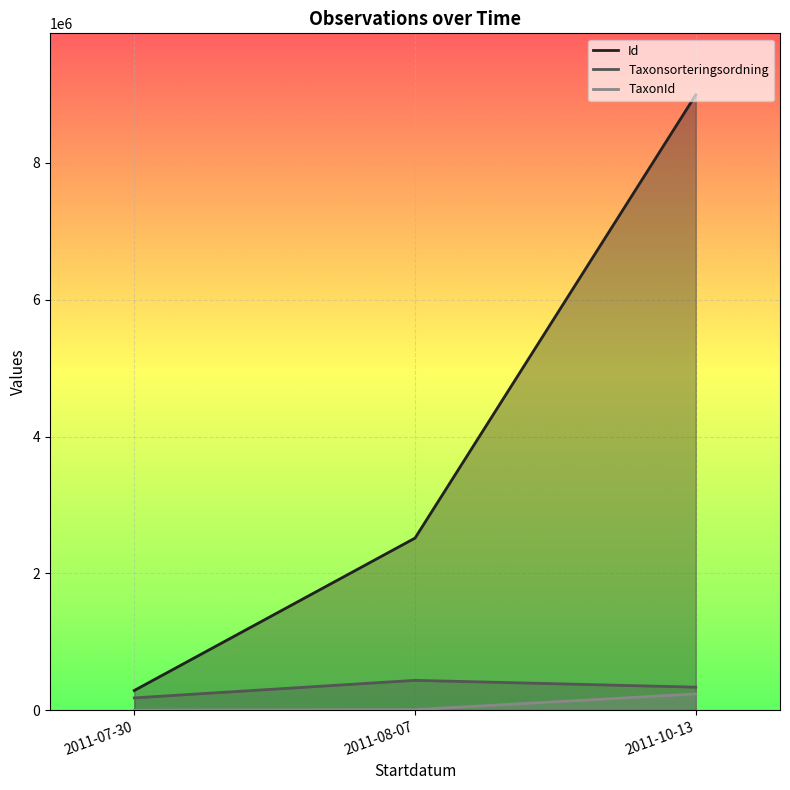

At how many categories does at least one series exceed 3144878?

1